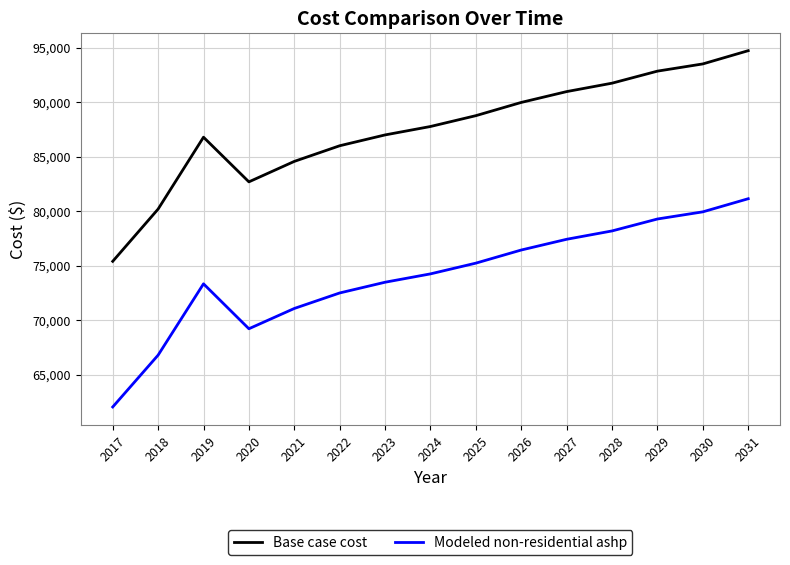

True or false: Modeled non-residential ashp and Base case cost cross at least once.

False